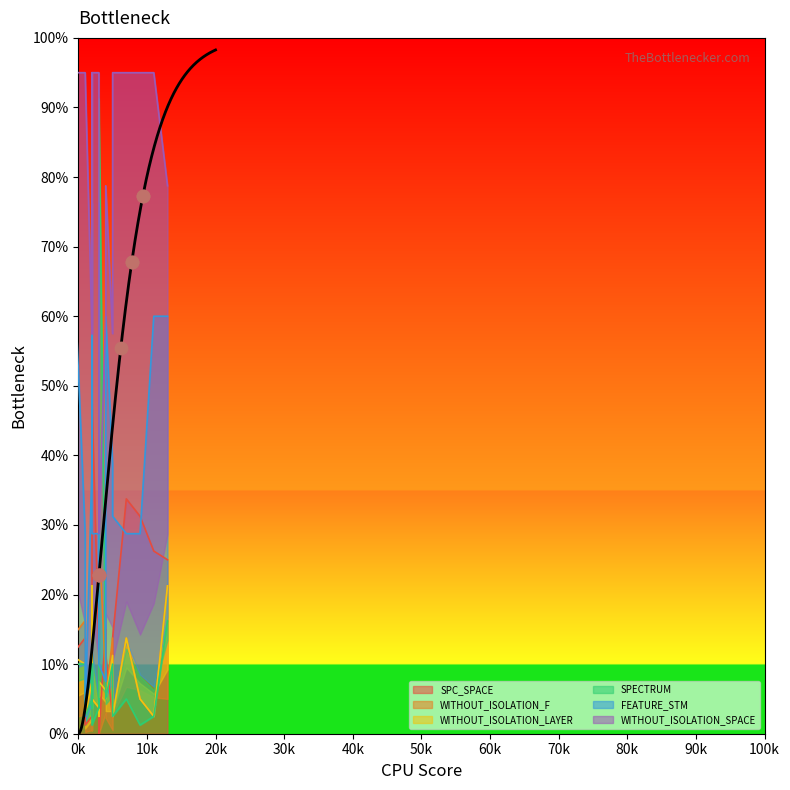

Which series contains the lowest Y value?

SPC_SPACE